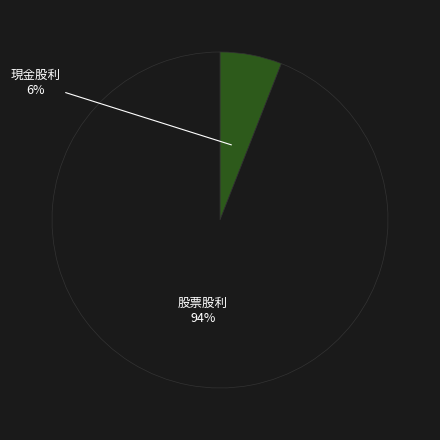

Count the number of slices in the pie.

2